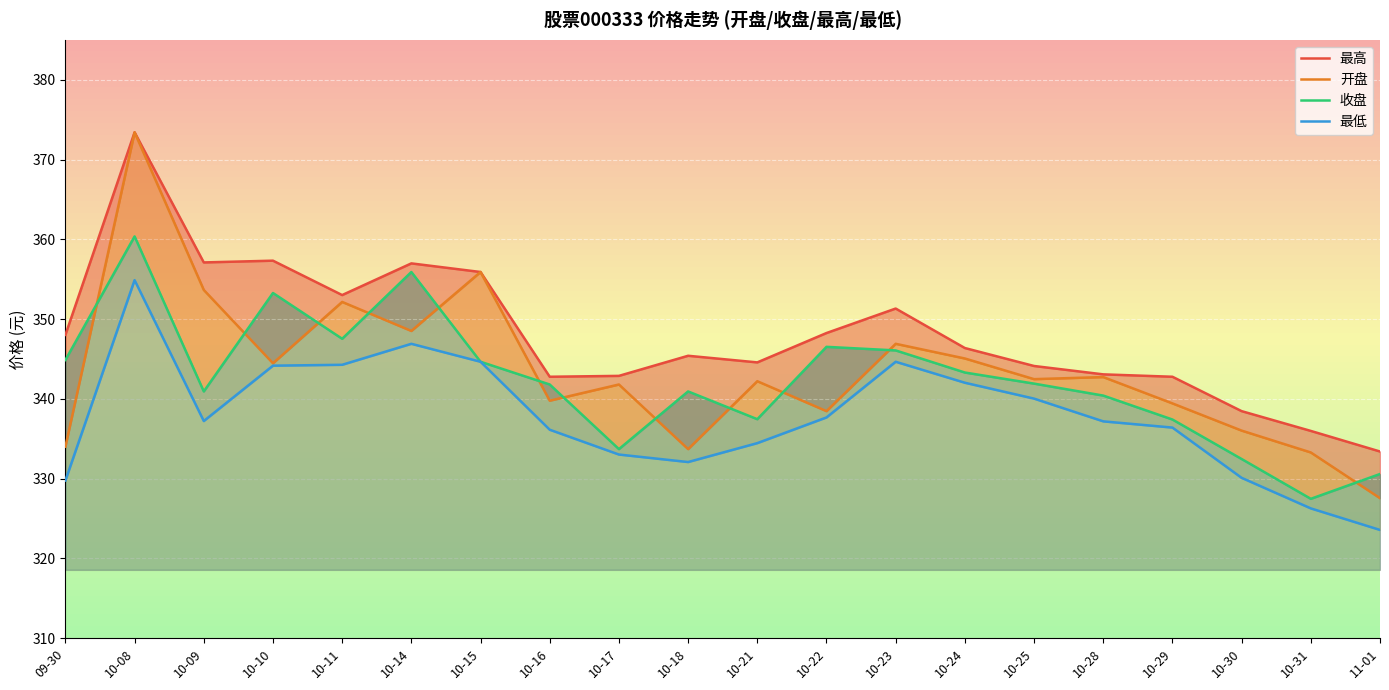

True or false: 开盘 and 最低 intersect in this chart.

False